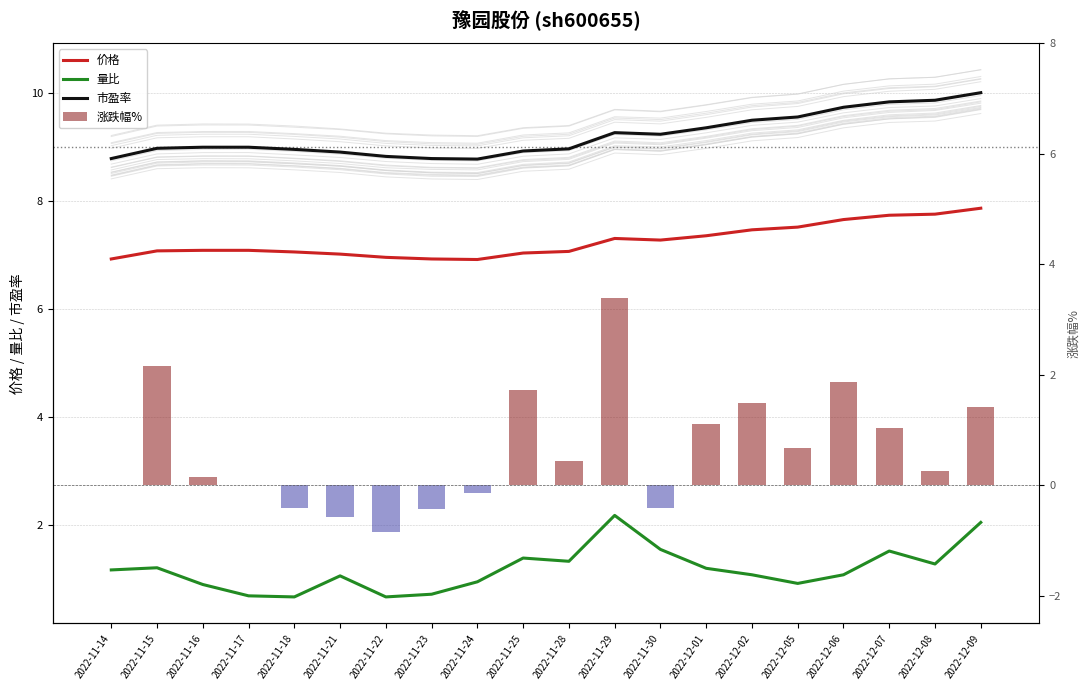

Is it true that 价格 equals 12.3 at 2022-11-30?

False